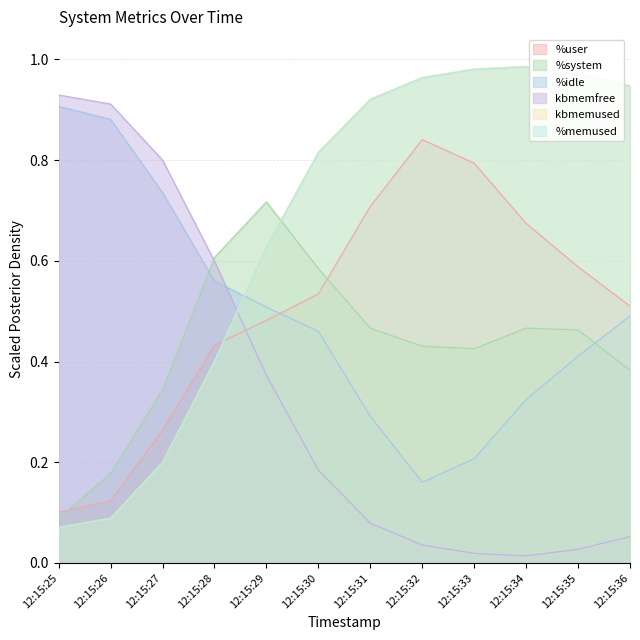

Where is %memused nearest to the value 0?

12:15:25